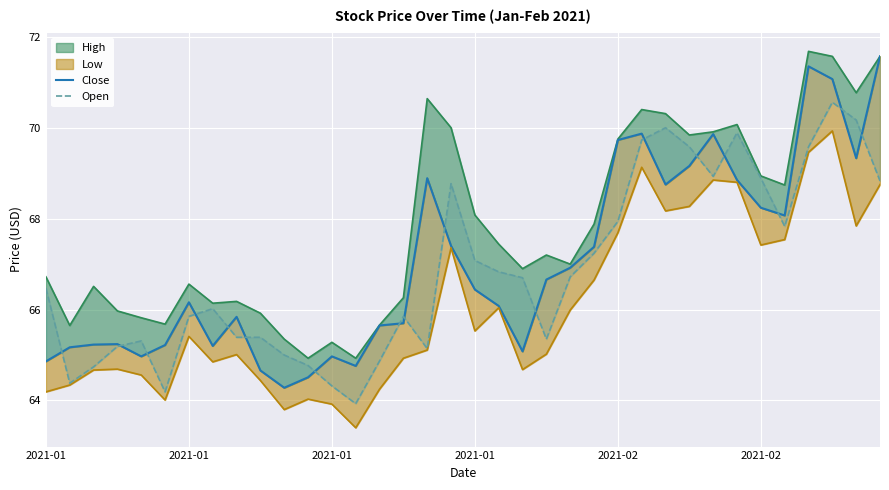

What are all the series names shown in the legend?

Close, Open